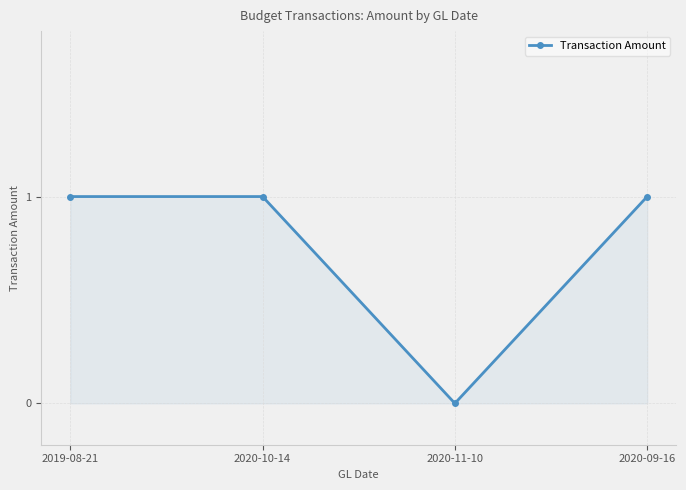

How many lines are shown in the chart?

1